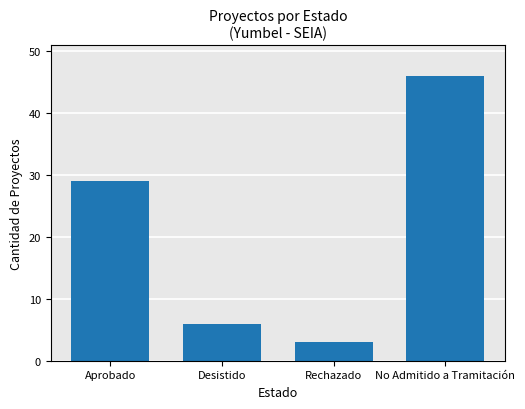

What is the minimum value shown in the chart?

3